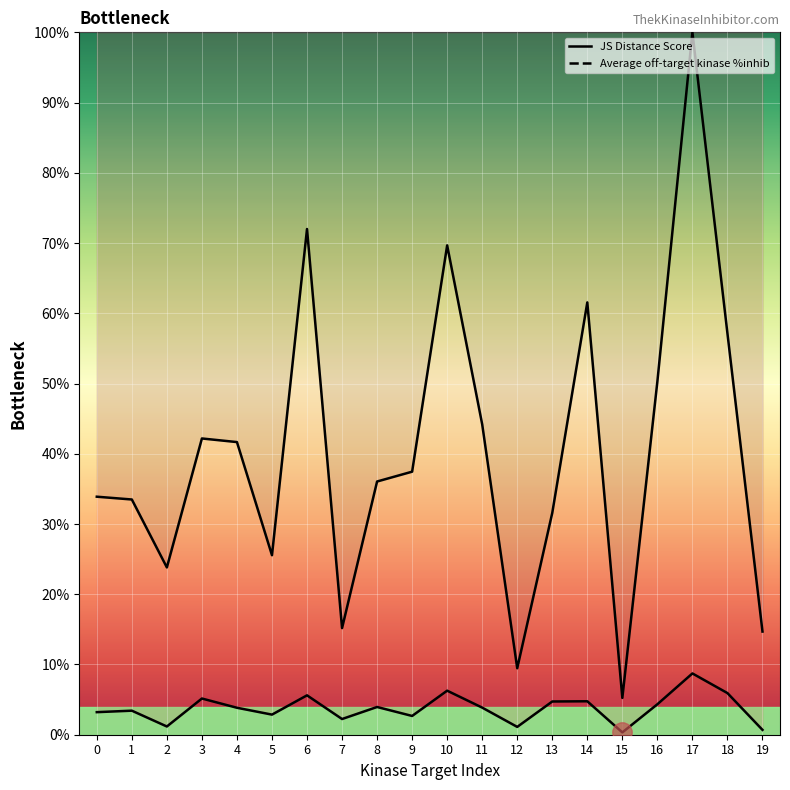

Which has a higher value, 11 or 14?

14